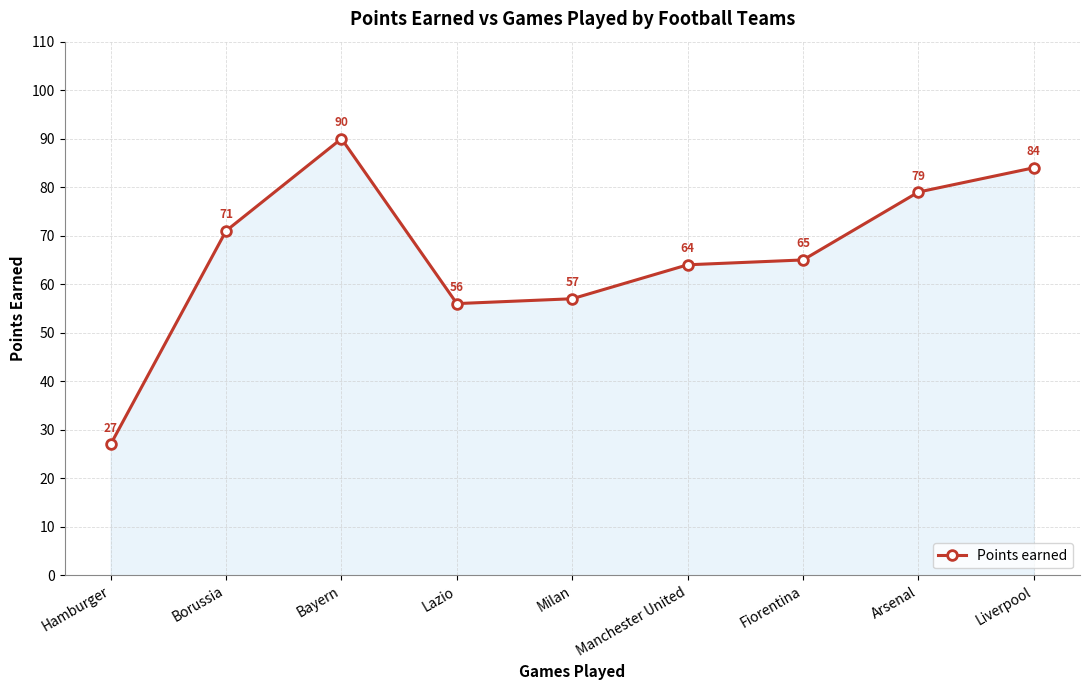

Rank the categories by value from highest to lowest.

Bayern, Liverpool, Arsenal, Borussia, Fiorentina, Manchester United, Milan, Lazio, Hamburger